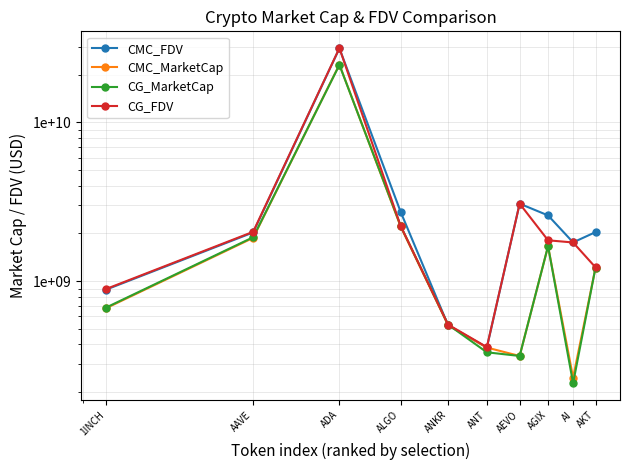

Reading left to right, list all the values displayed in this chart.

CMC_FDV: 883879389.6	2029049833.9	29233594916.7	2736718766.1	528649435.0	382535150.4	3077954396.6	2596491589.1	1756226192.0	2037468866.7
CMC_MarketCap: 675003428.4	1875201679.2	23116943072.5	2211913364.4	528649435.0	382535150.4	338574983.6	1660951408.8	247518128.9	1215996642.1
CG_MarketCap: 681156009.0	1892414582.0	22998312554.0	2232208912.0	533407304.0	357032756.0	338601752.0	1663093931.0	227983693.0	1219534007.0
CG_FDV: 891935851.0	2047674241.0	29347046289.0	2232208976.0	533407304.0	385031732.0	3078197742.0	1810382144.0	1753720717.0	1223322267.0